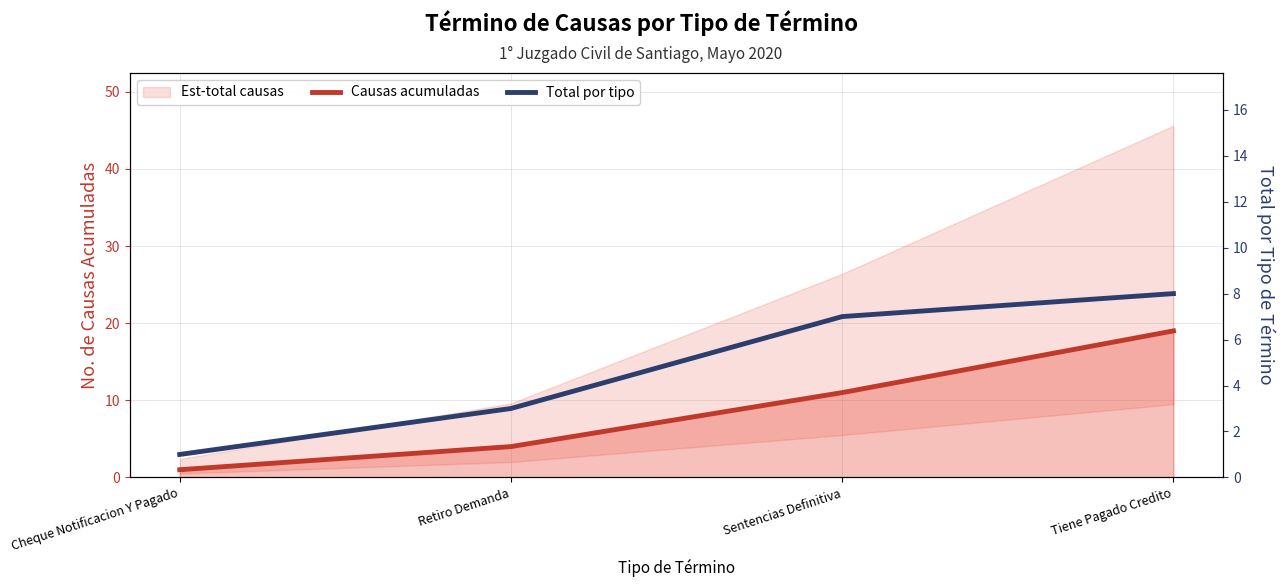

What is the smallest value displayed?

1